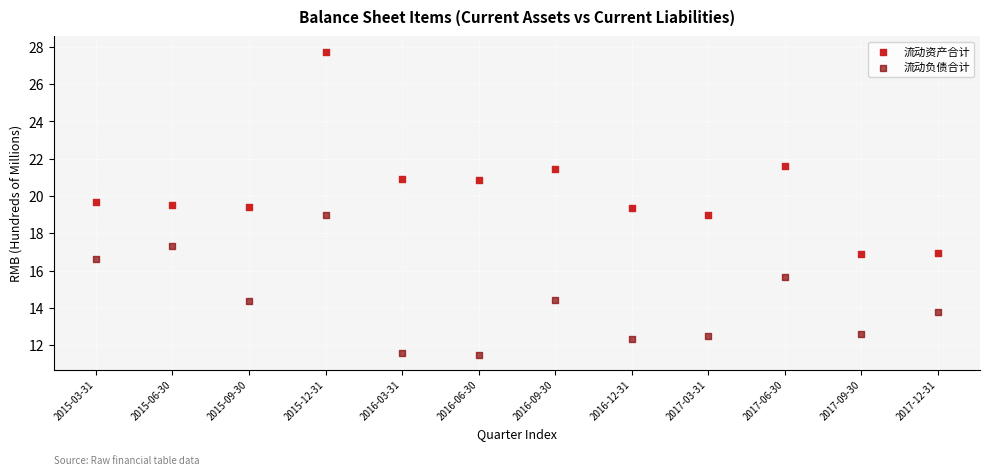

Across all data points, what is the range of Y values (max minus min)?

16.2